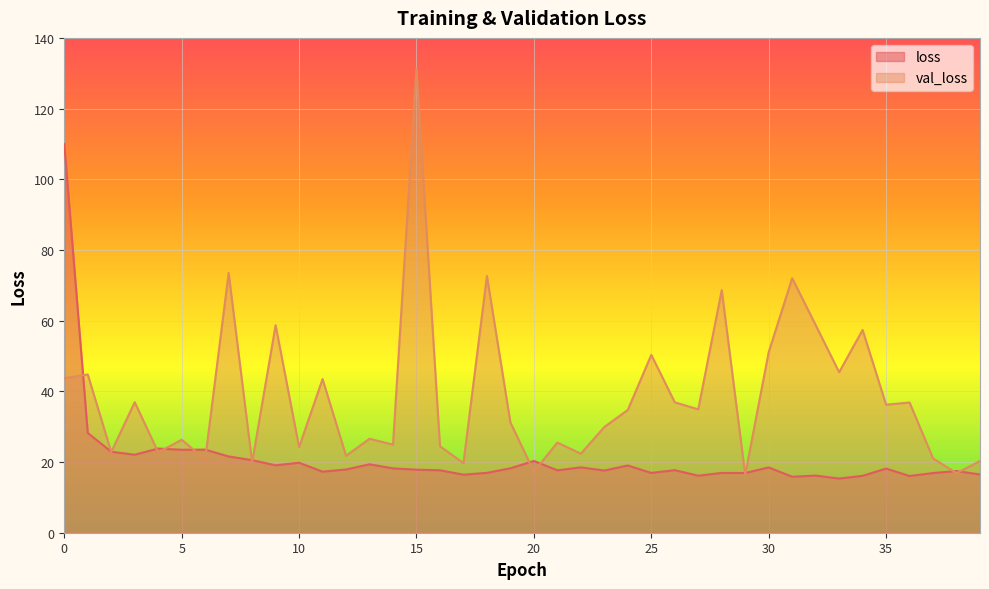

What is the spread (max minus min) of values at 10?

4.4